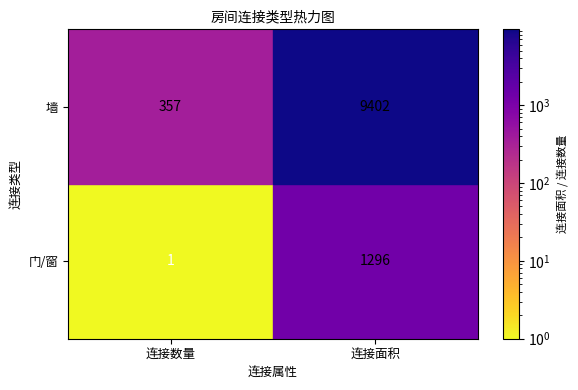

True or false: 墙 has a value of 9402 at 连接面积.

True